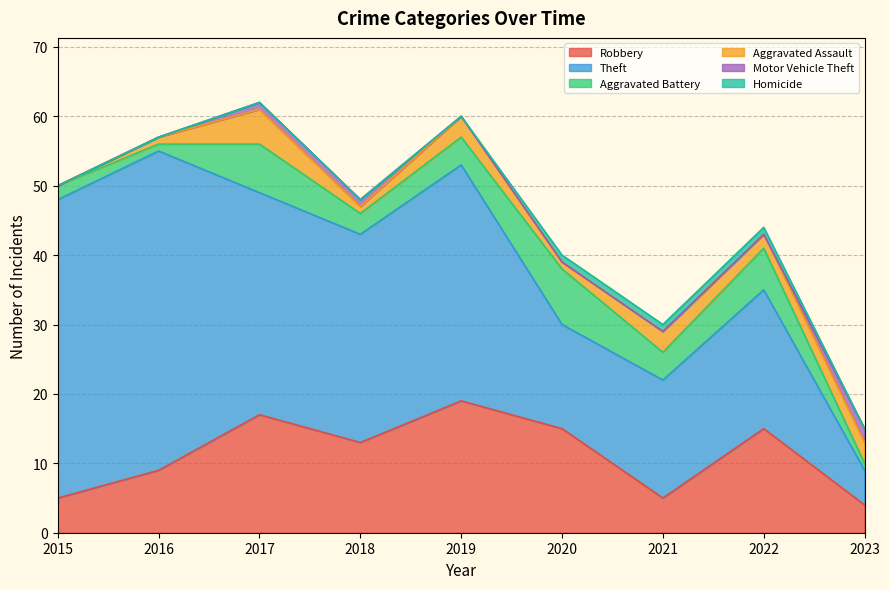

Which category has the highest value in the Aggravated Battery series?

2020